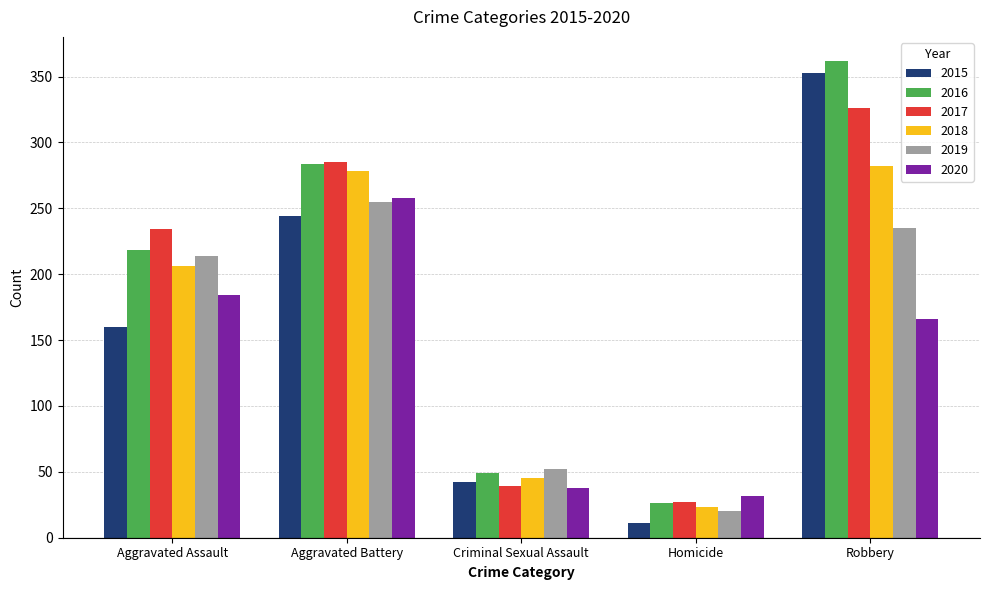

Which series changed the most between Aggravated Assault and Criminal Sexual Assault?

2017